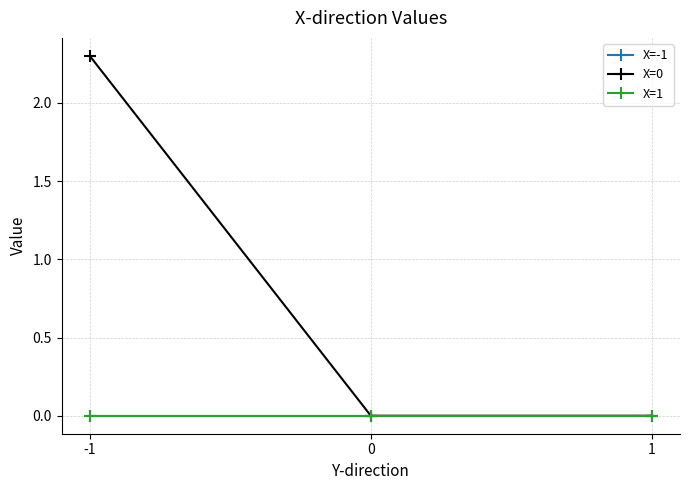

Does the chart have visible grid lines?

Yes